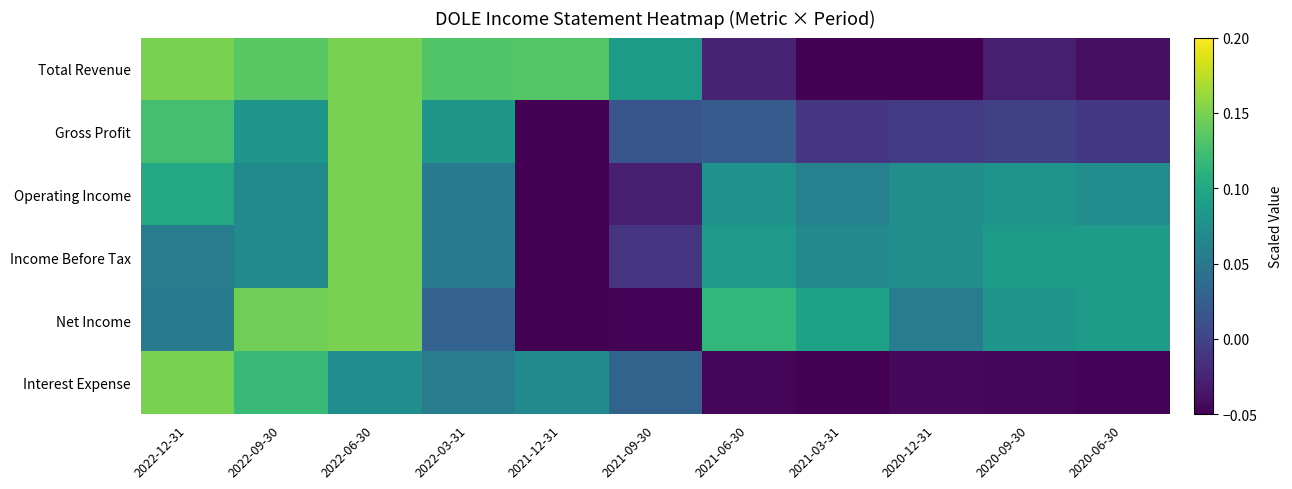

Which series has the largest range (max minus min)?

Total Revenue